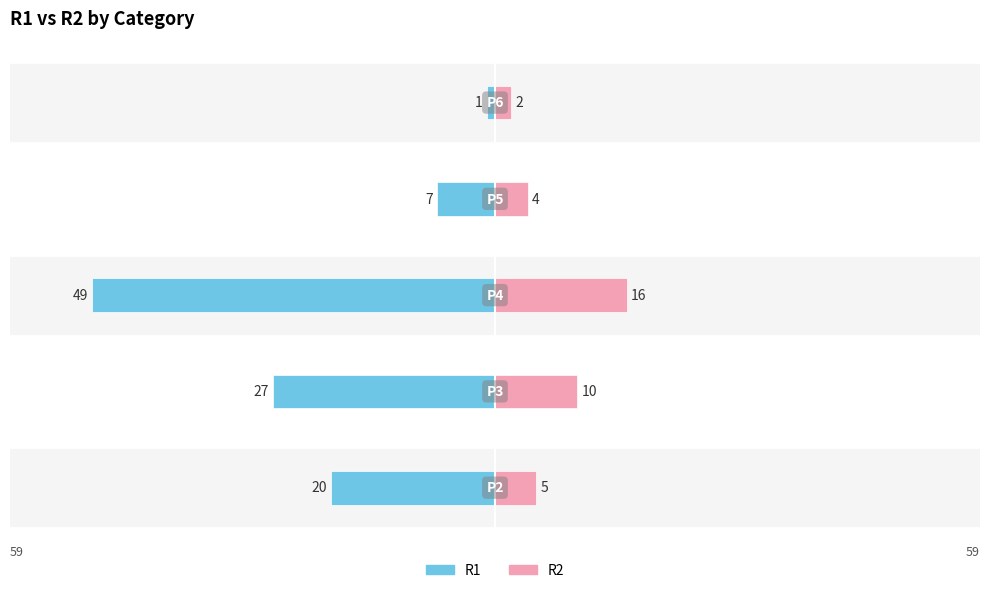

Reading left to right, what are all the values shown in this chart?

R1: -20	-27	-49	-7	-1
R2: 5	10	16	4	2